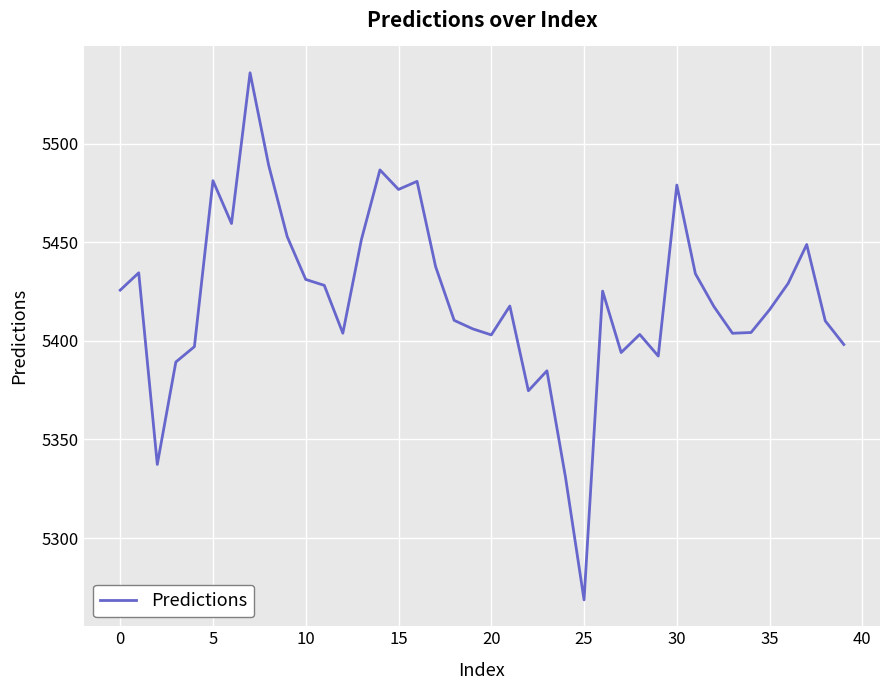

What is the greatest value displayed?

5535.9